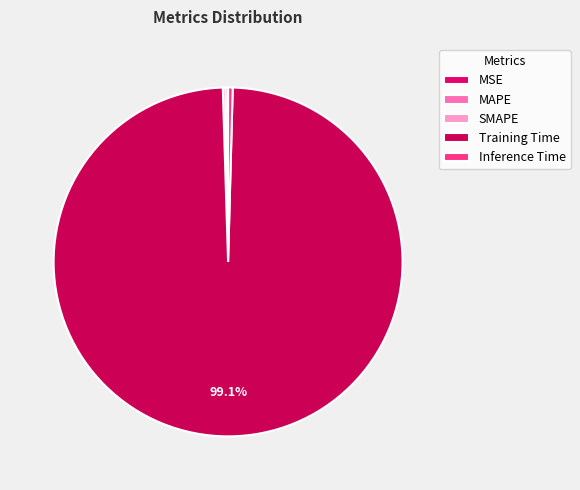

The Inference Time slice represents 0% of the pie. True or false?

True